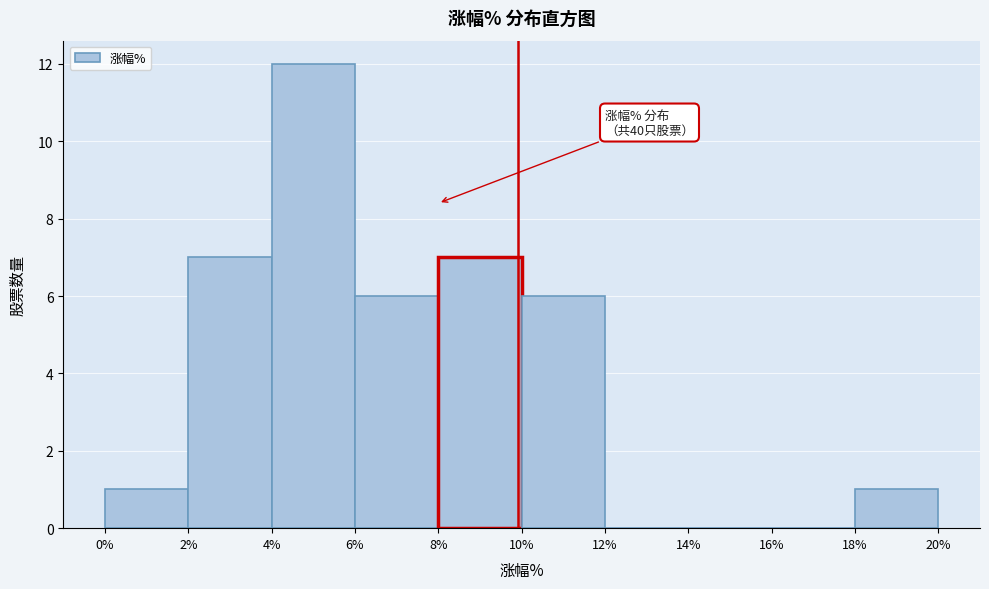

Over which range of the x-axis is the bar tallest?

4% to 6%